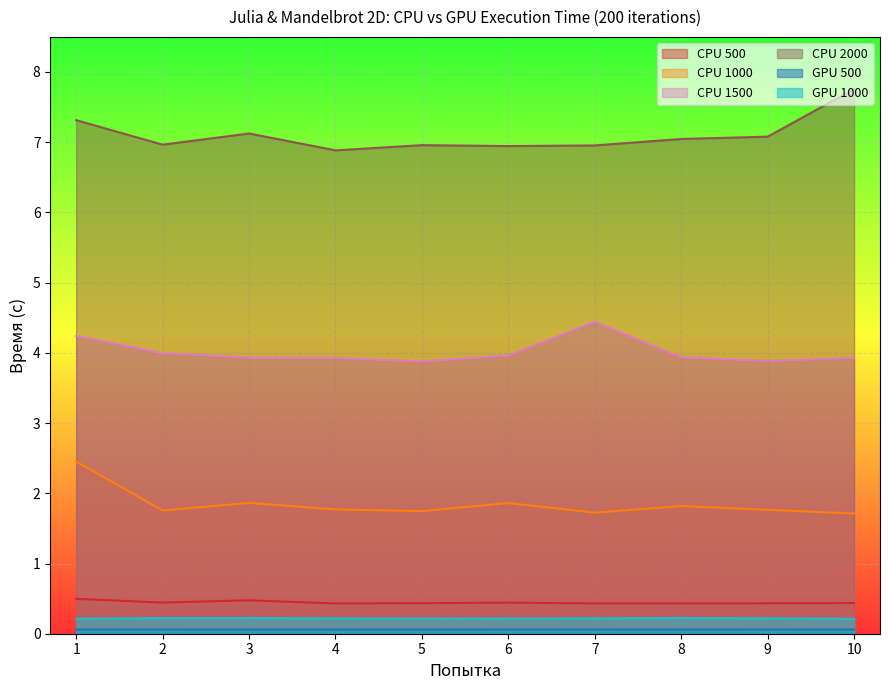

What is the sum of the CPU 500 values at 9 and 6?

0.9